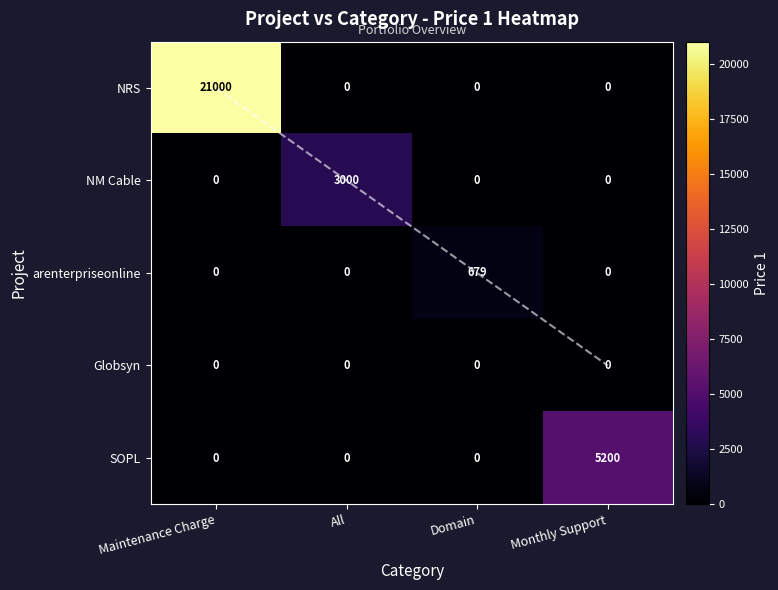

What is the total value across all series at Monthly Support?

5200